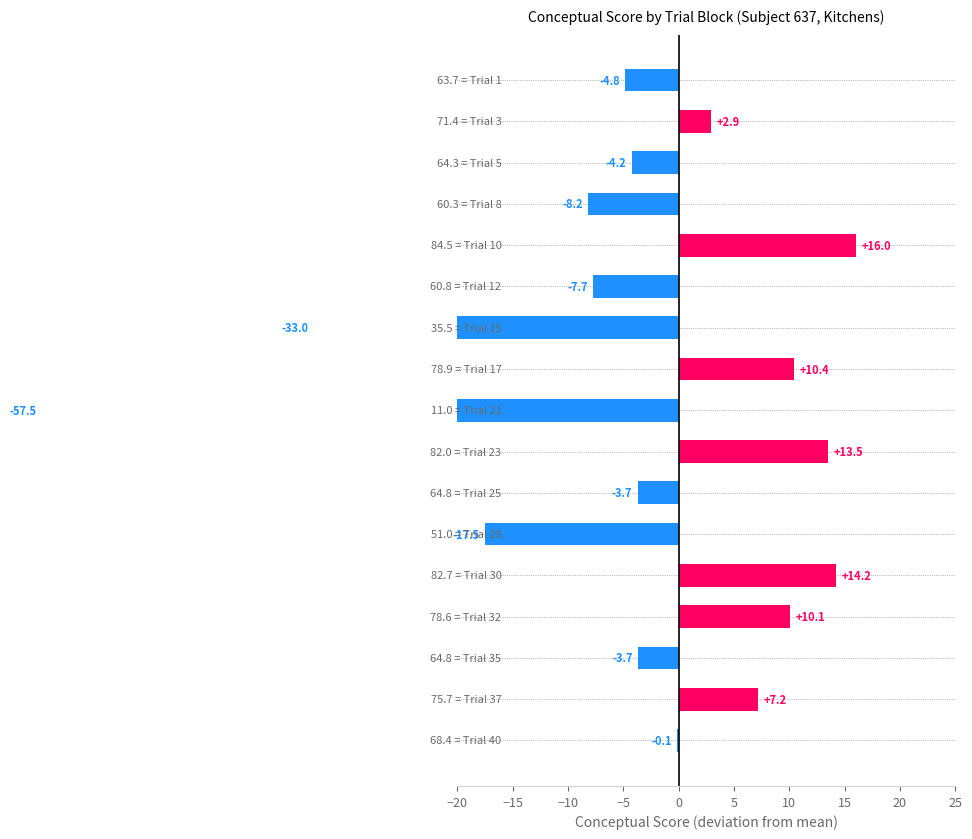

How many distinct data groups are displayed?

1